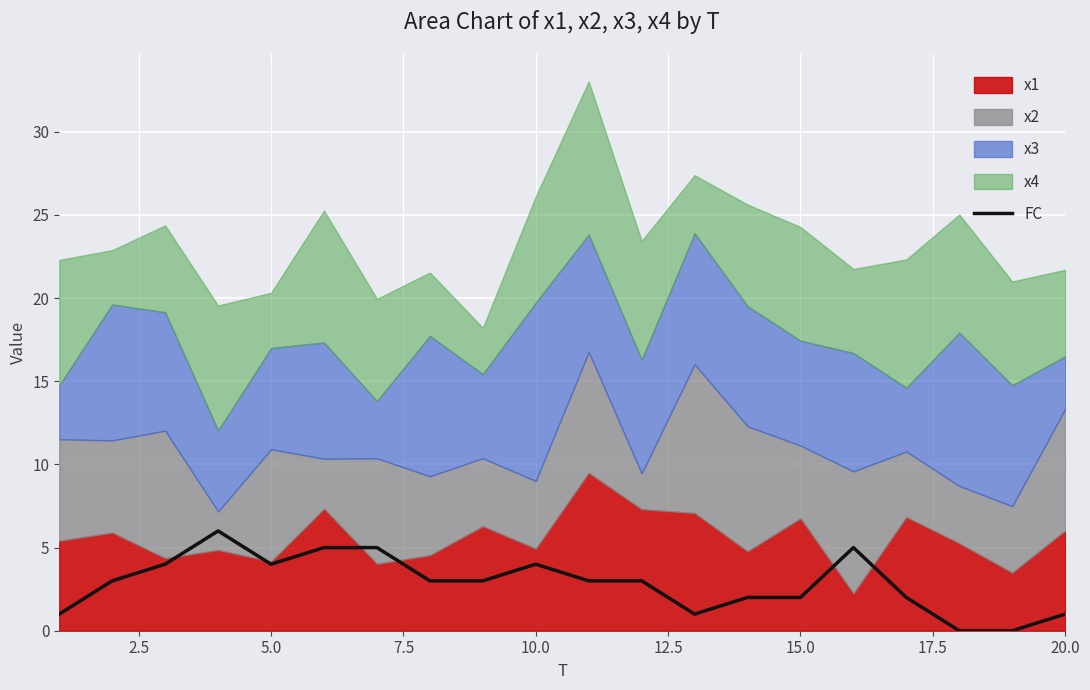

The value of FC at 5.0 is 4. True or false?

True